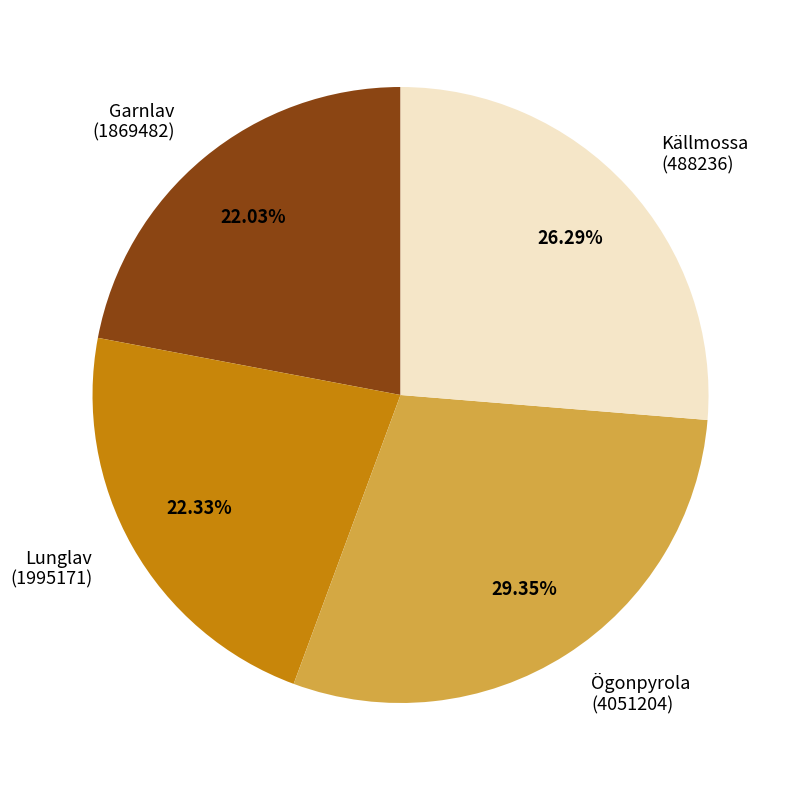

Do Källmossa (488236) and Ögonpyrola (4051204) together represent more than half of the pie?

Yes